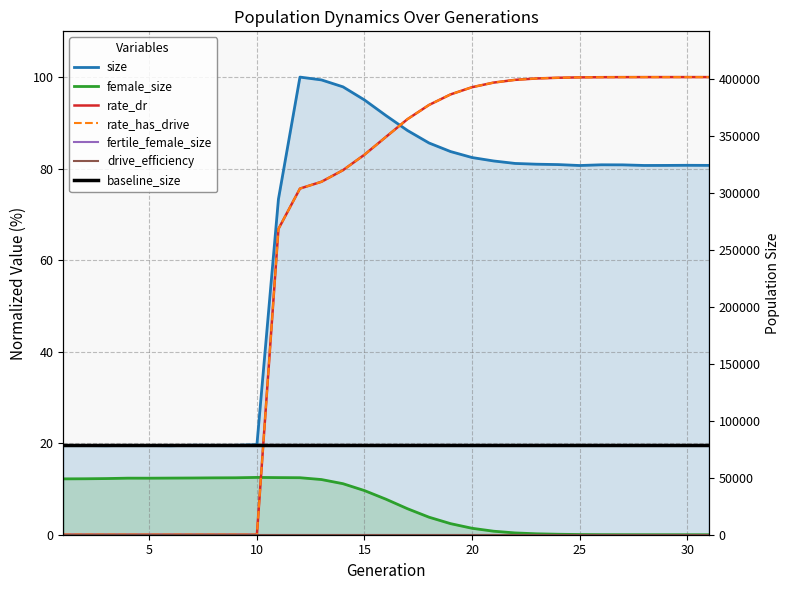

Which series has the largest range (max minus min)?

rate_dr